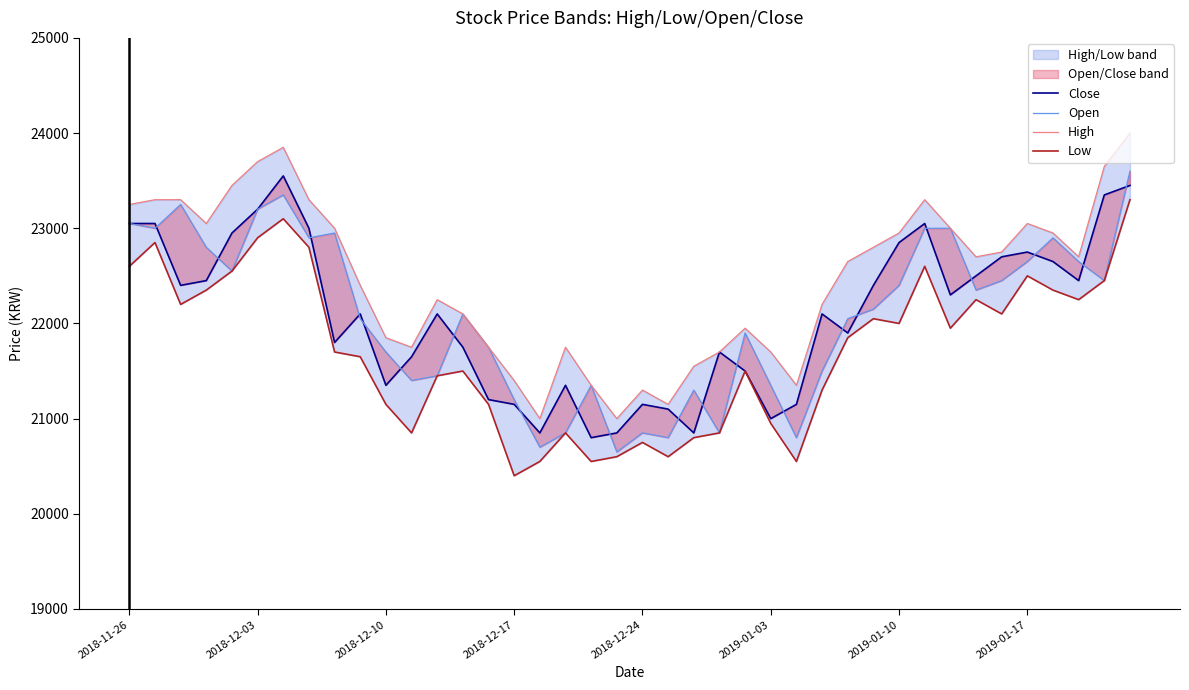

What is the difference between the second highest and minimum values in the Open series?

2700